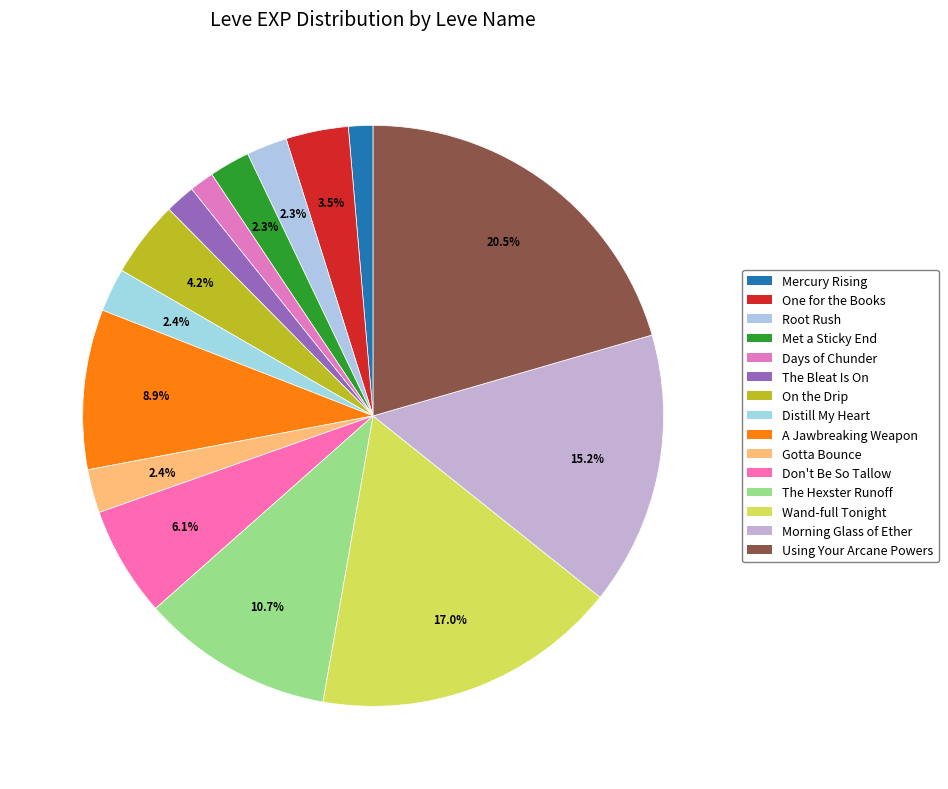

Count the number of slices in the pie.

15